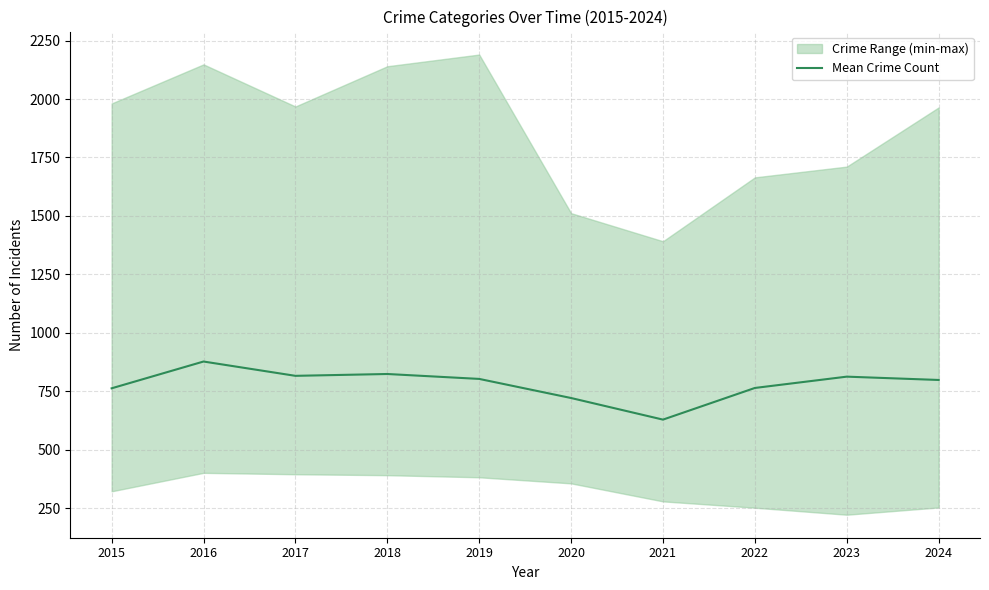

Where is the data nearest to the value 753?

2015